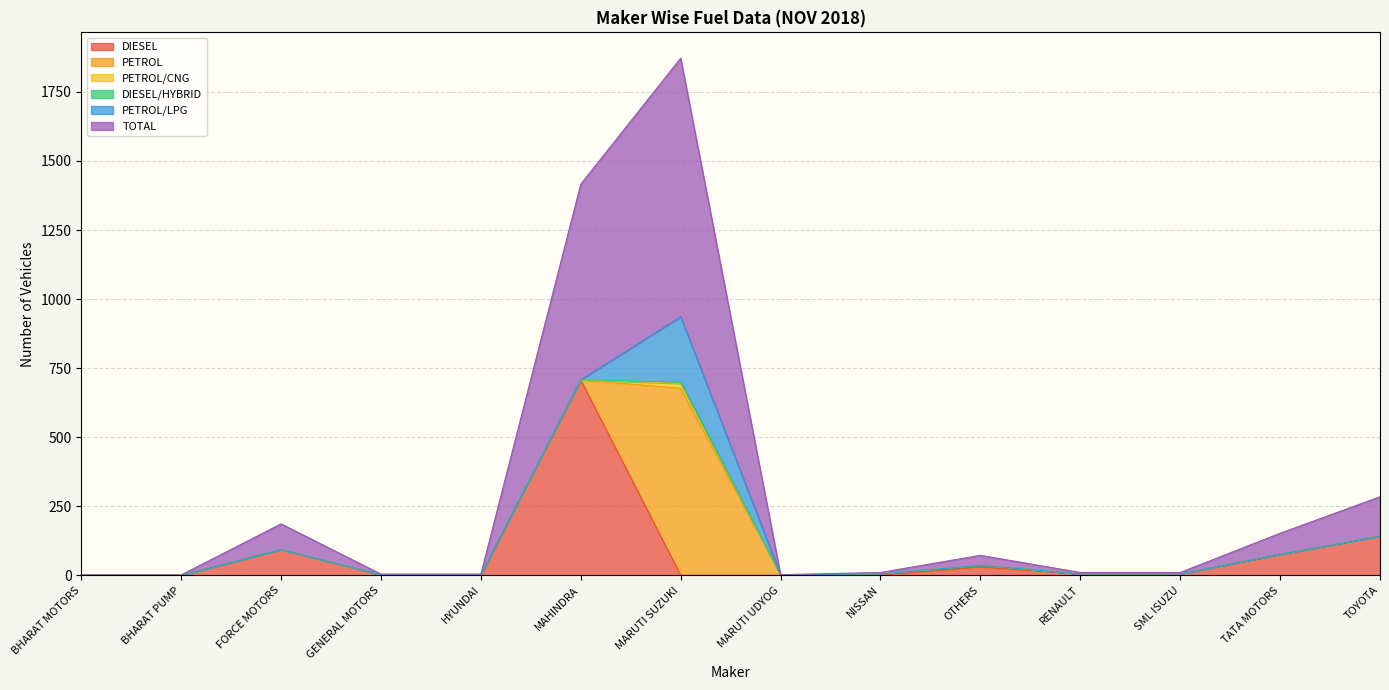

What is the spread (max minus min) of values at MARUTI SUZUKI?

936